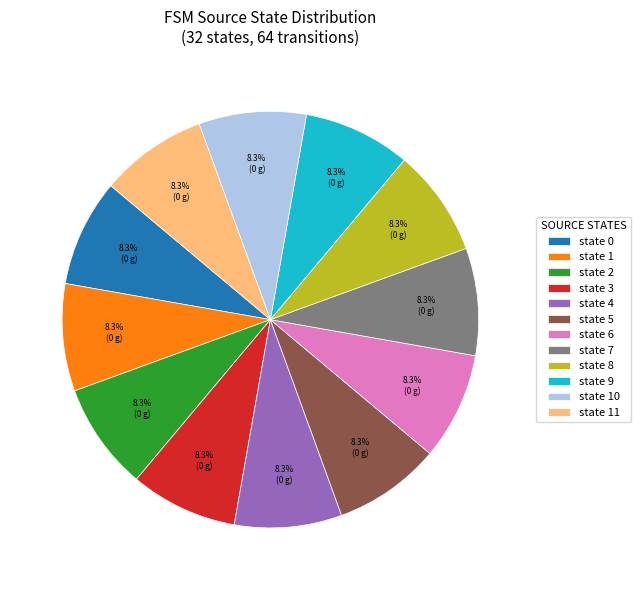

How many segments does this pie chart have?

12